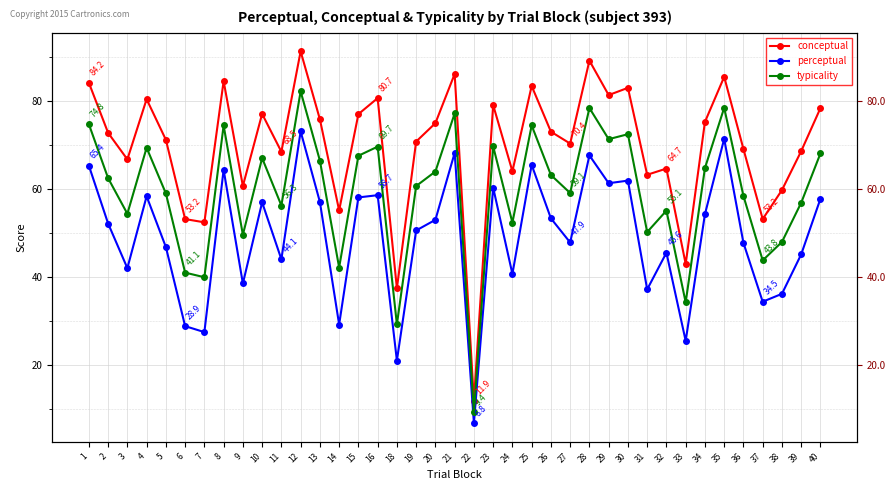

True or false: conceptual and perceptual cross at least once.

False